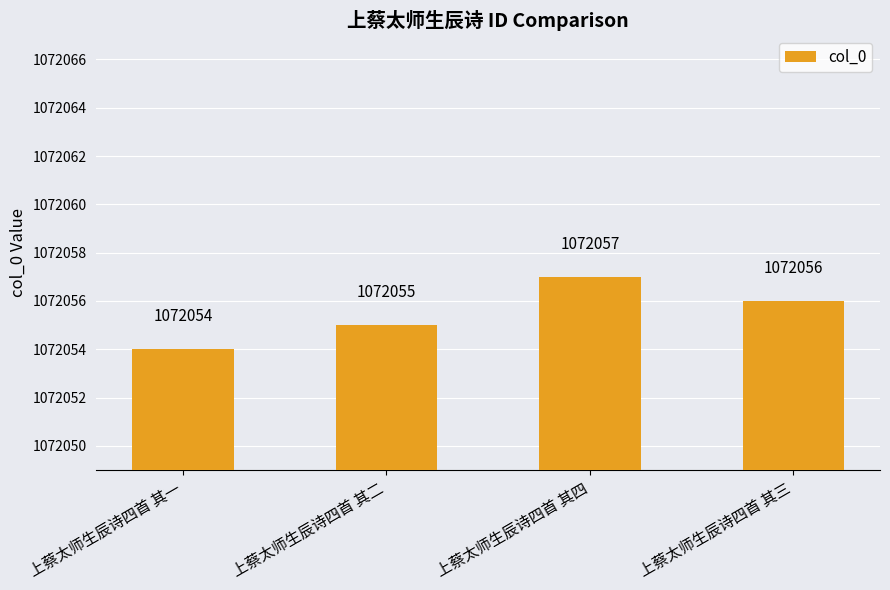

Count the number of data series in this chart.

1